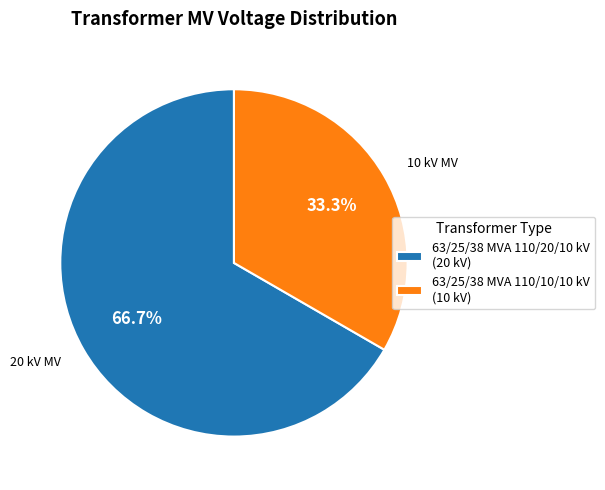

To the nearest percent, what percentage of the pie is 63/25/38 MVA 110/10/10 kV?

33%